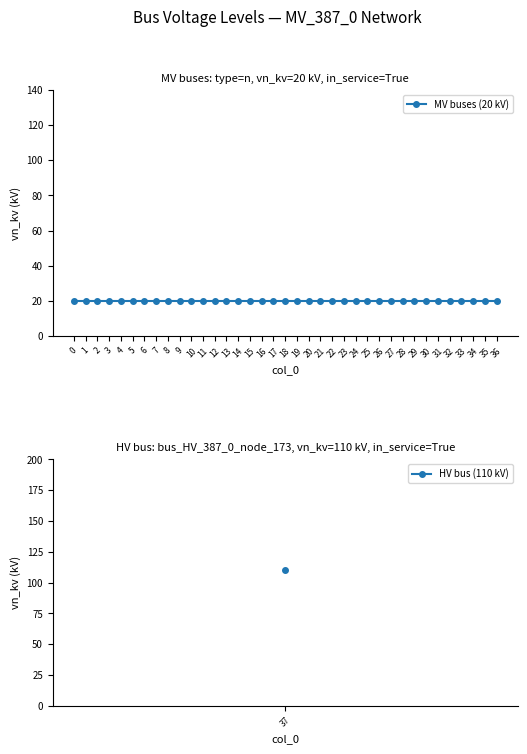

What is the approximate value at 25?

20